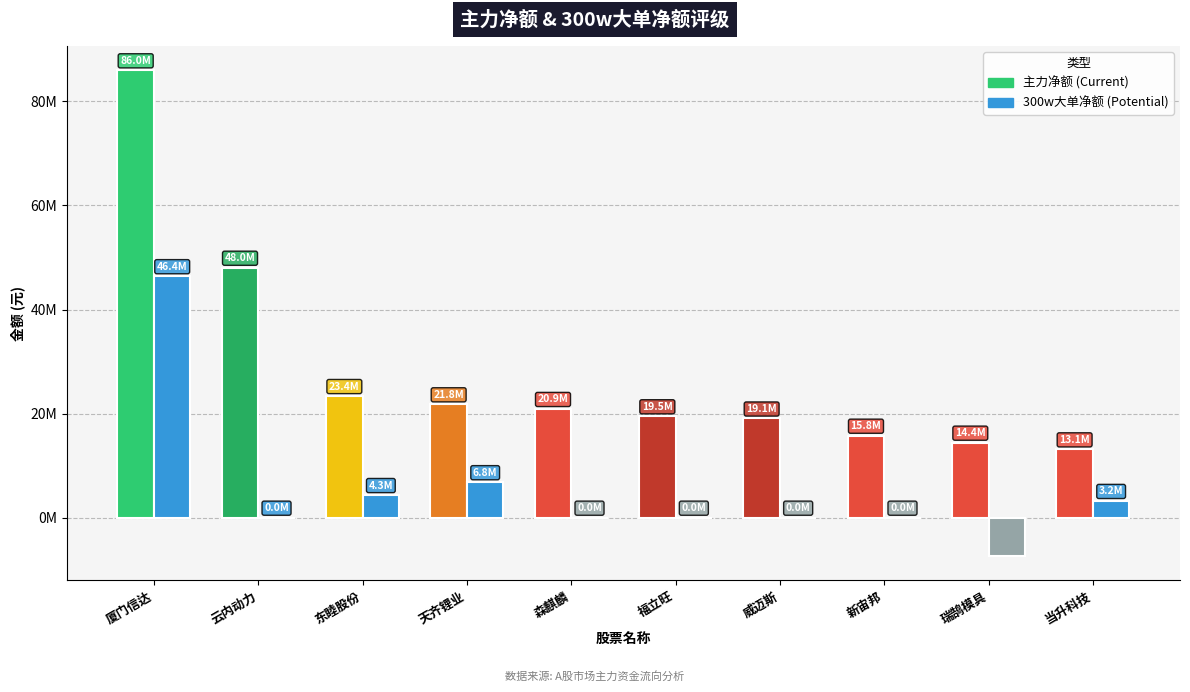

What is the sum of the 主力净额 values at 东睦股份 and 新宙邦?

39136676